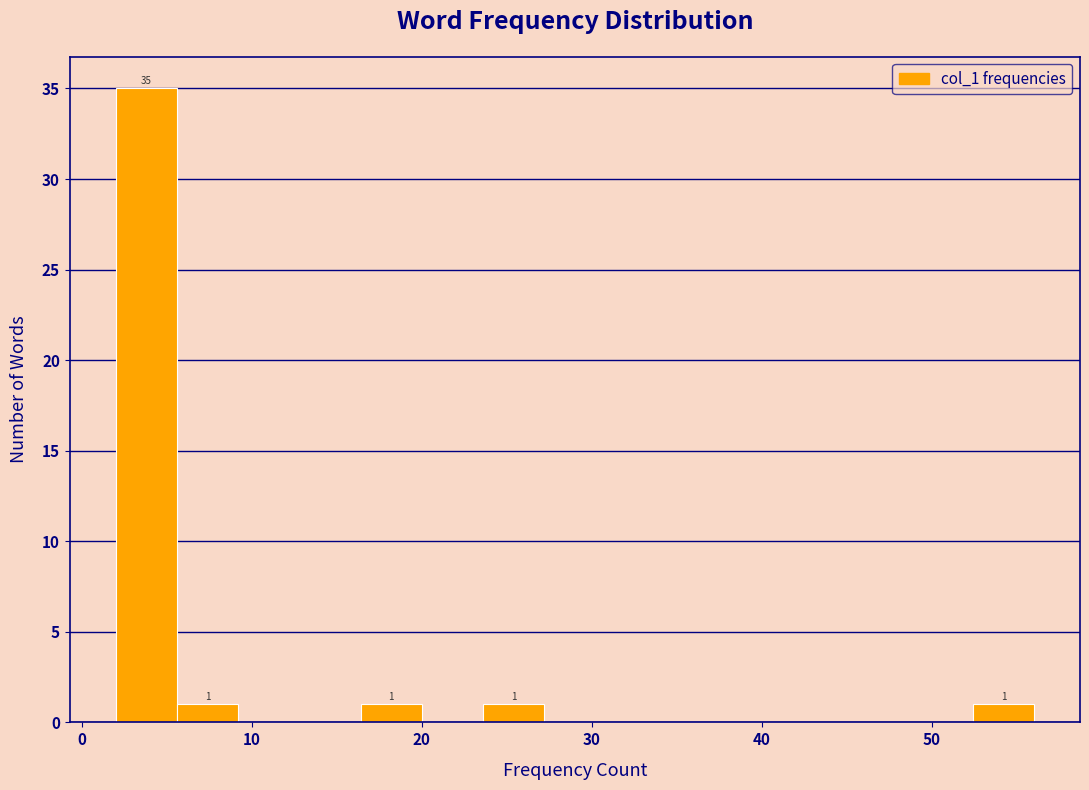

Read against the x-axis, roughly where is the centre of the tallest bar?

4